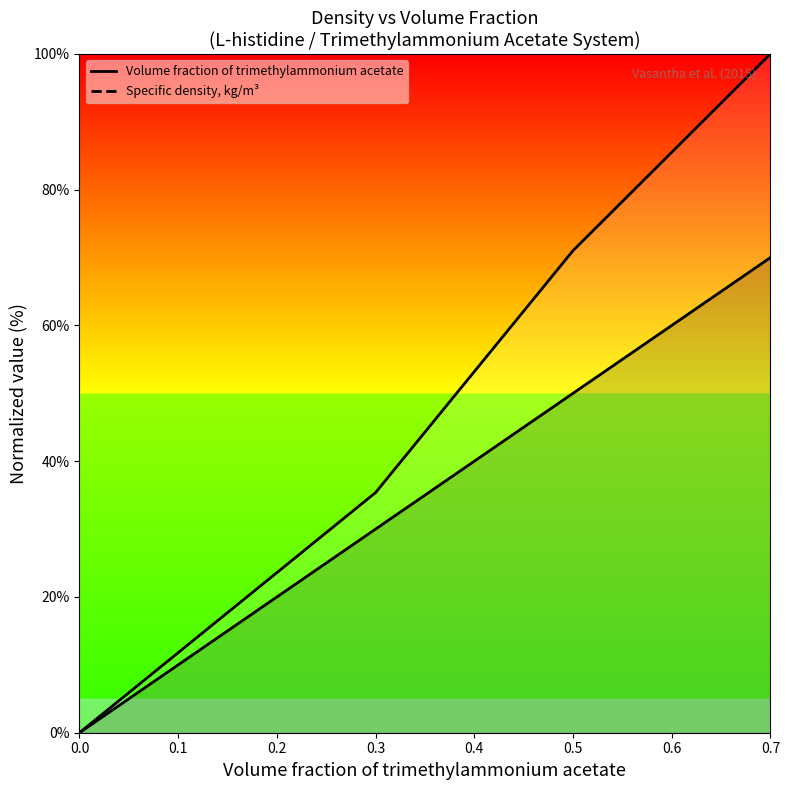

What is the total value across all series at 0.3?

65.4